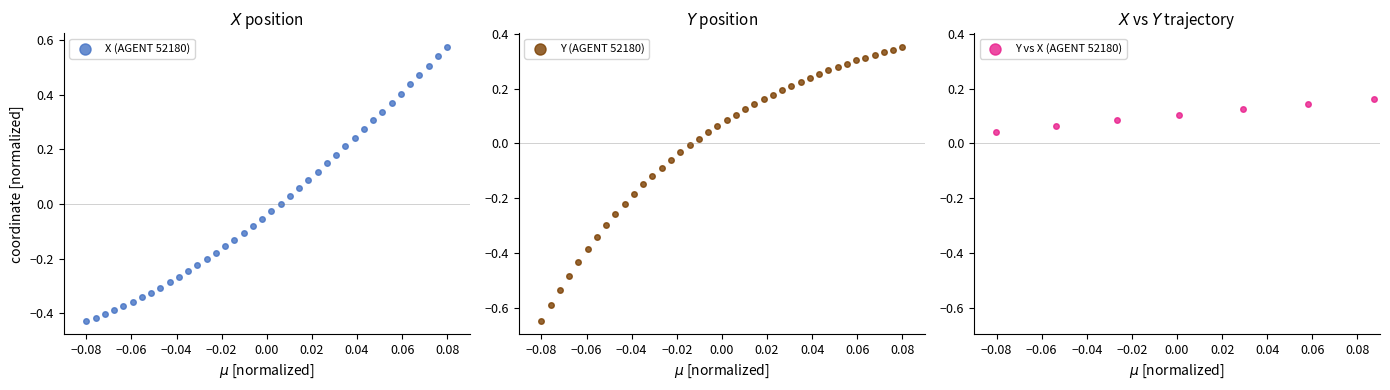

What are all the series names shown in the legend?

X (AGENT 52180), Y (AGENT 52180), Y vs X (AGENT 52180)